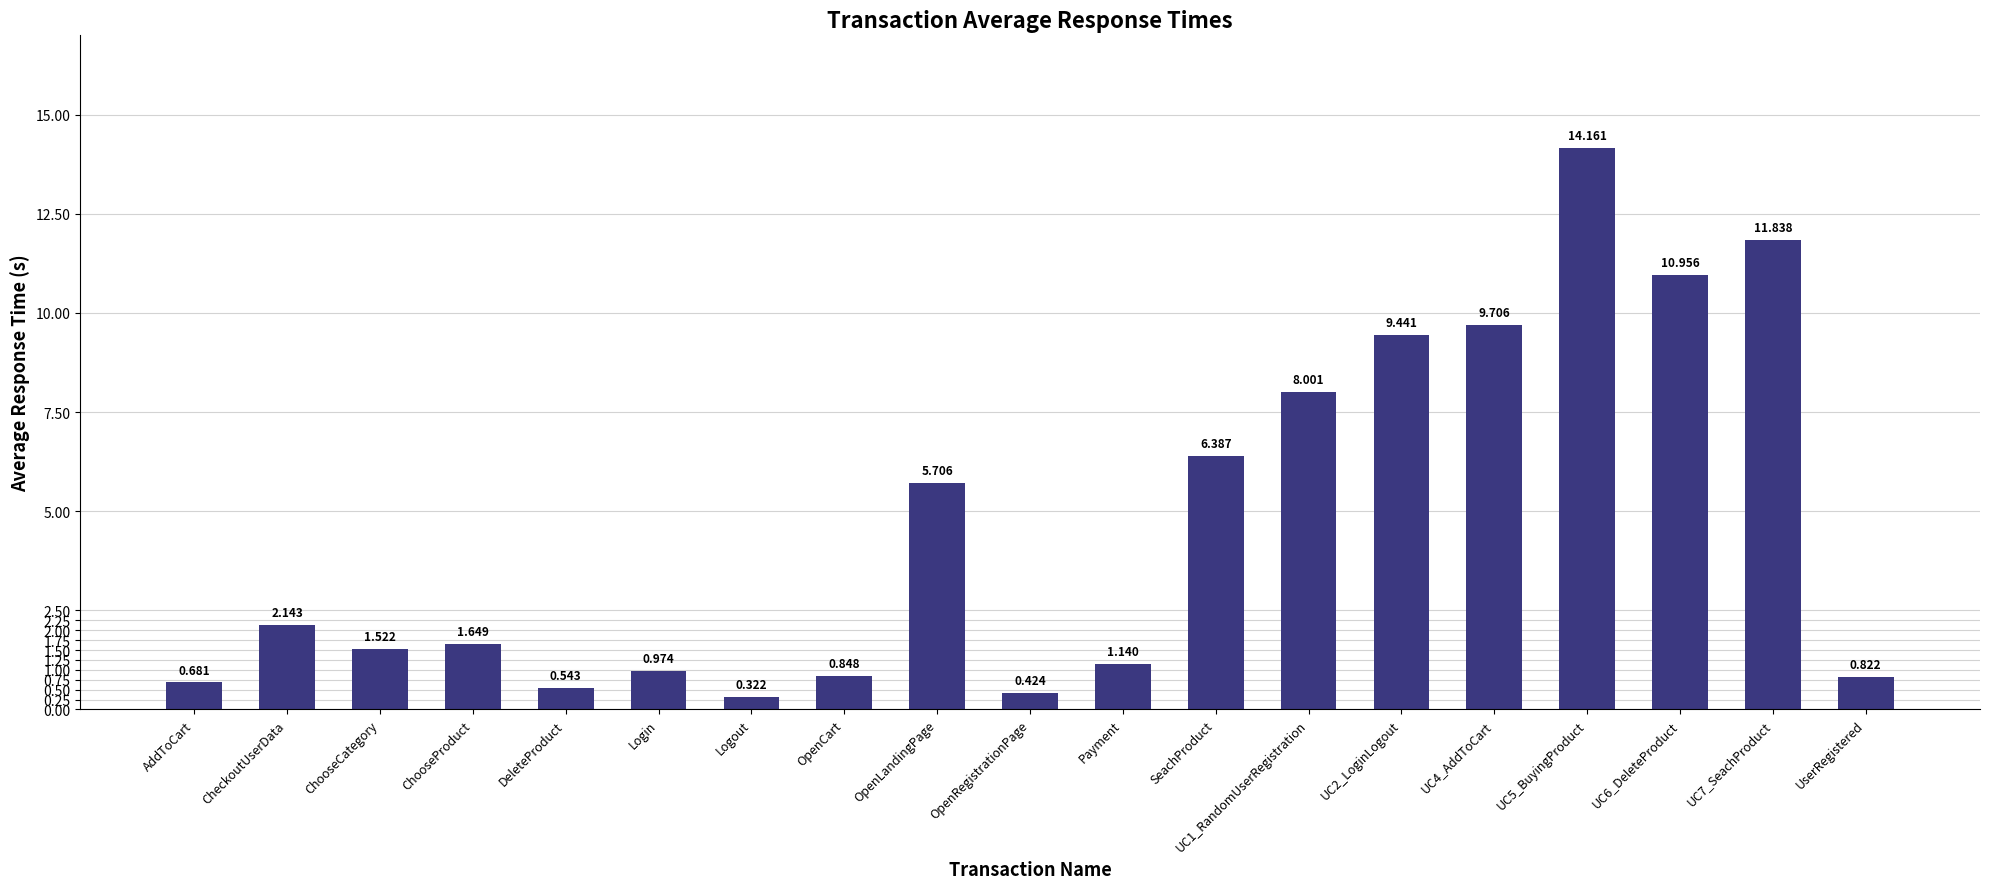

Rank the categories by value from highest to lowest.

UC5_BuyingProduct, UC7_SeachProduct, UC6_DeleteProduct, UC4_AddToCart, UC2_LoginLogout, UC1_RandomUserRegistration, SeachProduct, OpenLandingPage, CheckoutUserData, ChooseProduct, ChooseCategory, Payment, Login, OpenCart, UserRegistered, AddToCart, DeleteProduct, OpenRegistrationPage, Logout